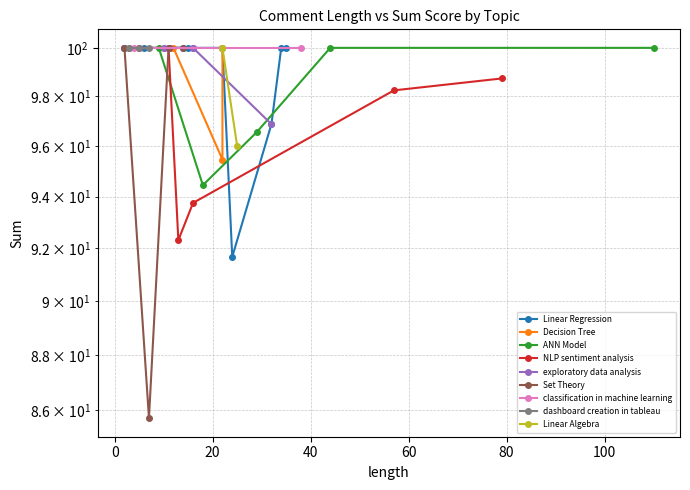

What is the label of the 3rd point from the right?

Linear Regression